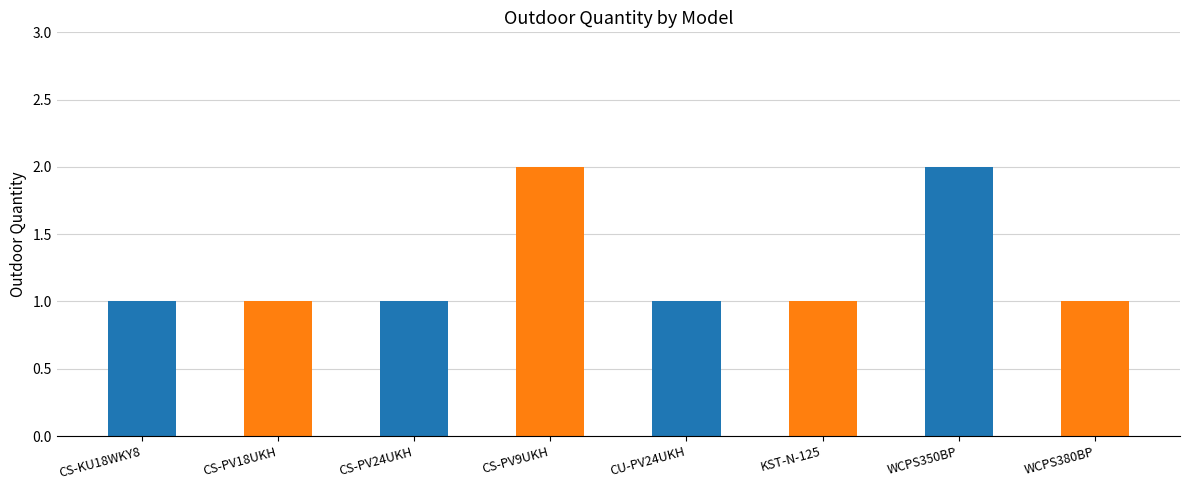

Between CS-KU18WKY8 and CS-PV9UKH, which is larger?

CS-PV9UKH